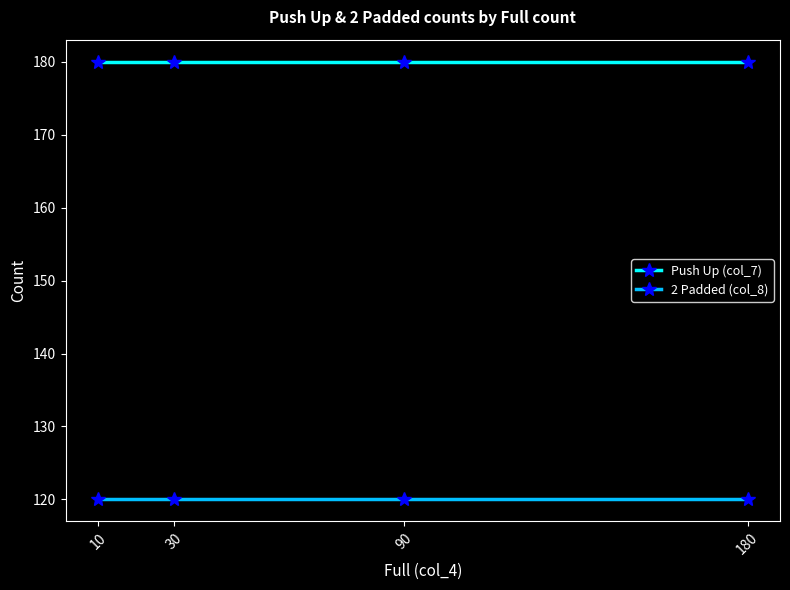

What is the approximate value of 2 Padded (col_8) at 180?

120